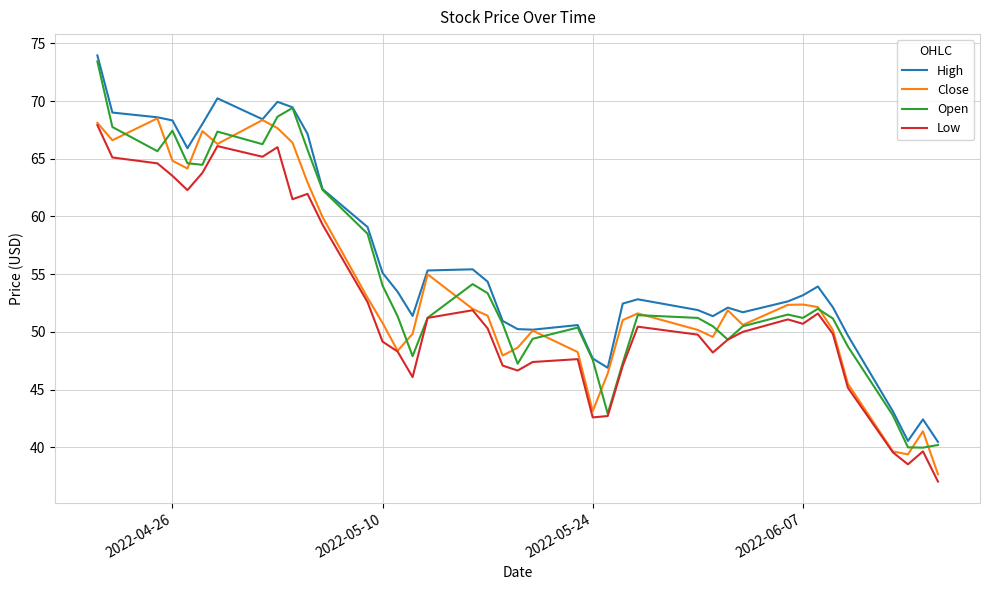

Does the chart display data point markers on the line(s)?

No